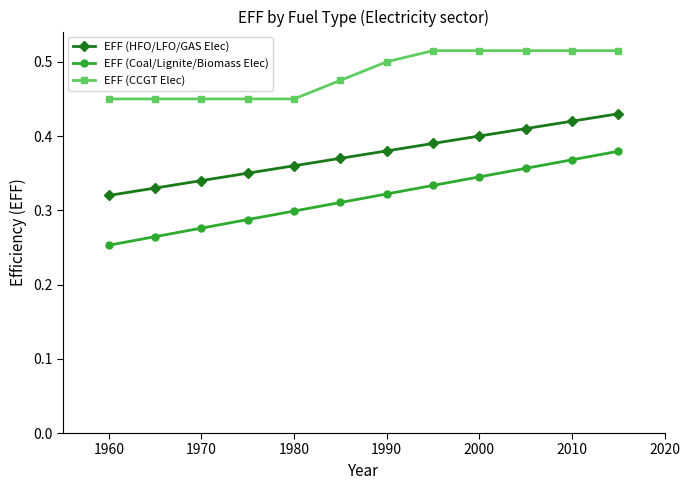

How many EFF (Coal/Lignite/Biomass Elec) values are between 0 and 1?

12